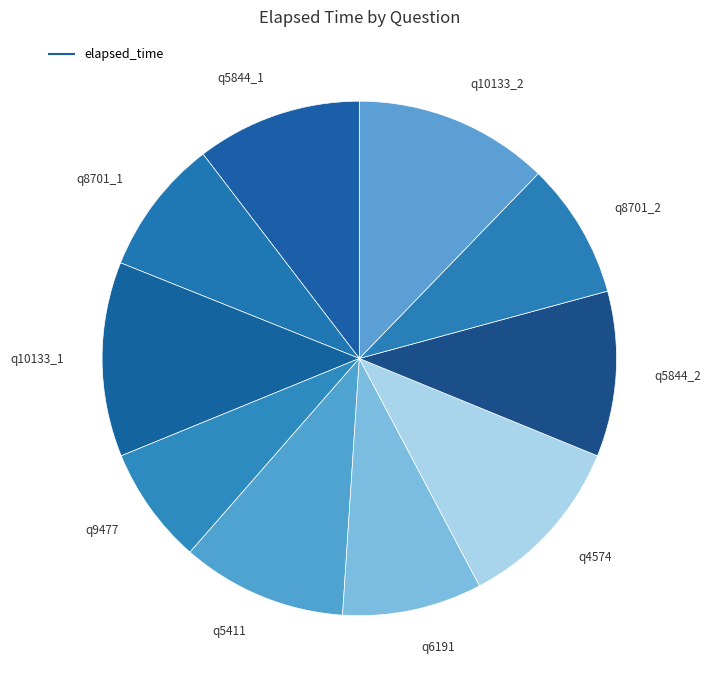

Is there a majority slice in this chart?

No